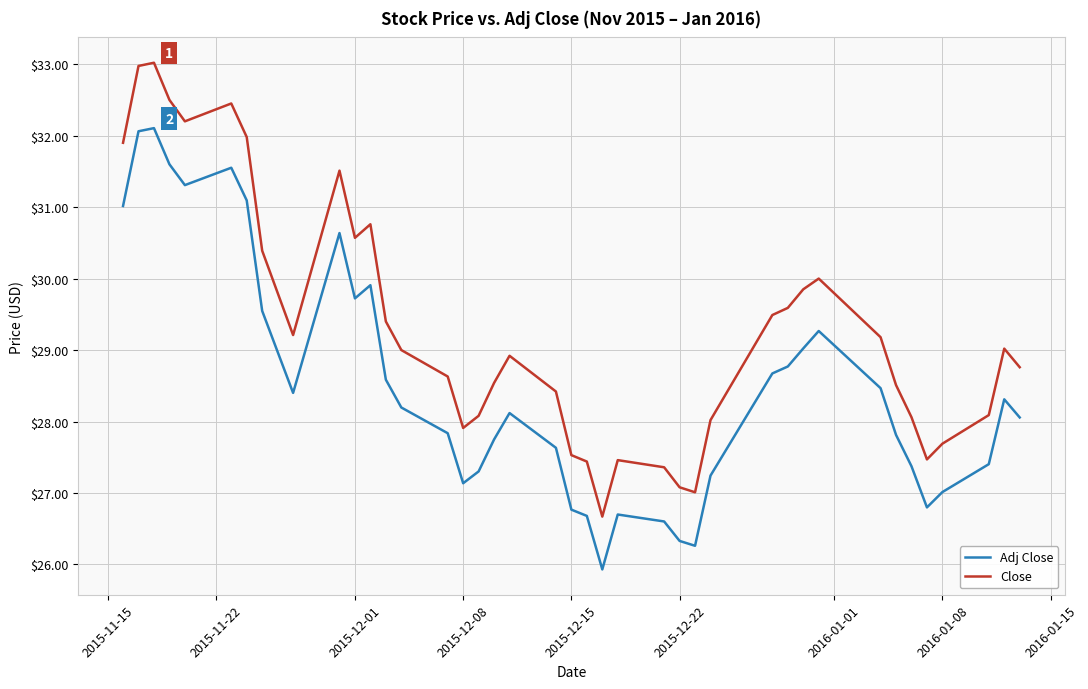

True or false: Adj Close and Close cross at least once.

False